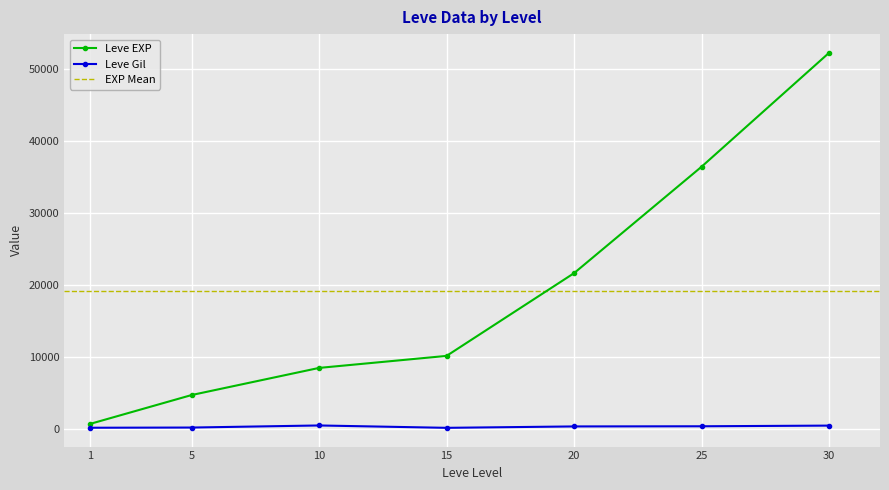

Where does the Leve EXP series first go above 10100?

20